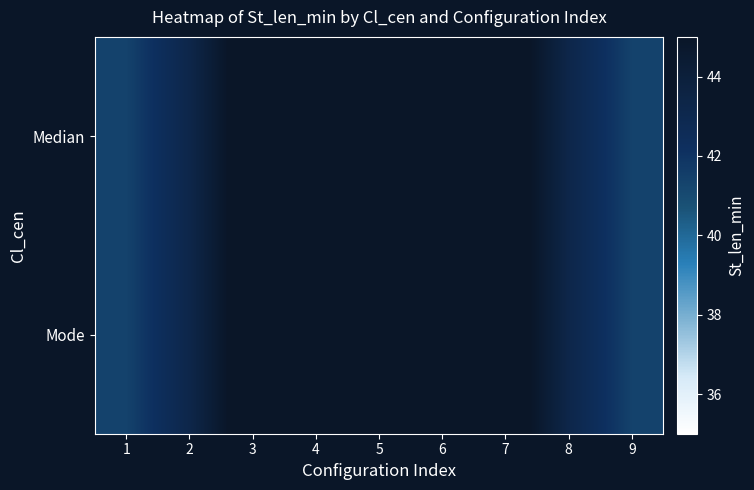

Reading left to right, extract all data points from this chart.

Median: 1=41.4	2=43.2	3=46.1	4=48.8	5=50.0	6=48.8	7=46.1	8=43.2	9=41.4
Mode: 1=41.4	2=43.2	3=46.1	4=48.8	5=50.0	6=48.8	7=46.1	8=43.2	9=41.4